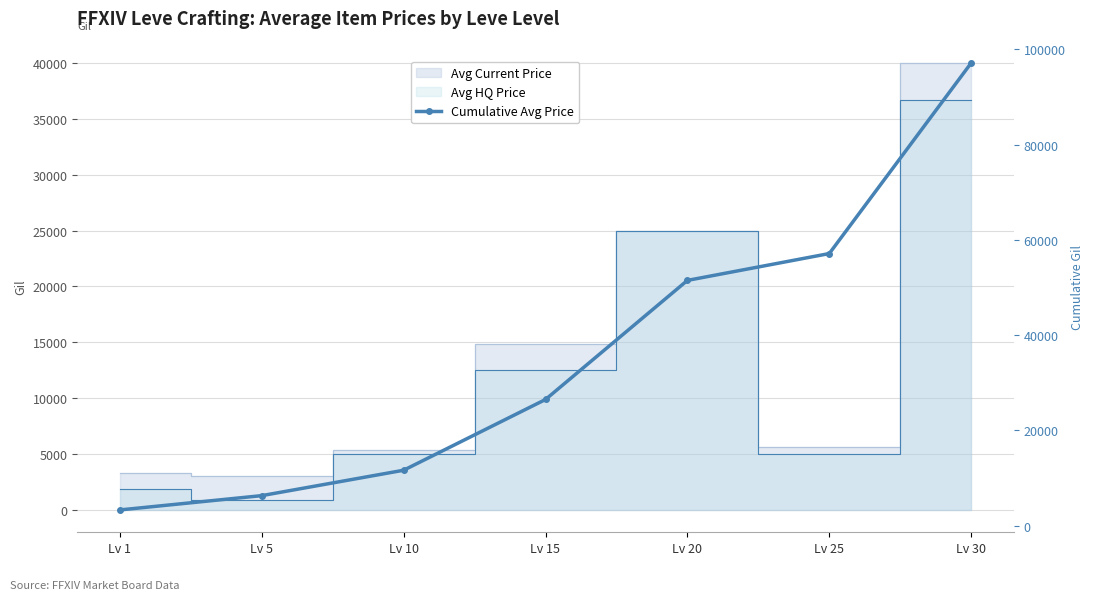

The value at Lv 1 is 2003. True or false?

False